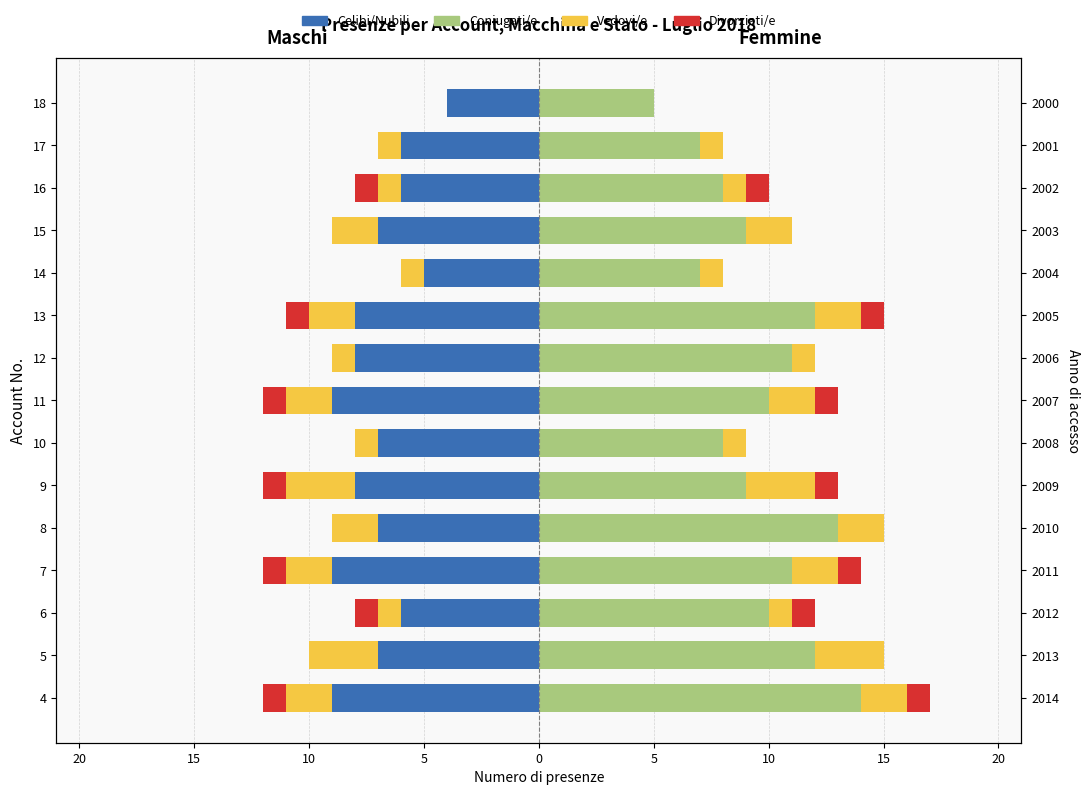

What are all the series names shown in the legend?

Celibi/Nubili, Vedovi/e, Divorziati/e, Coniugati/e